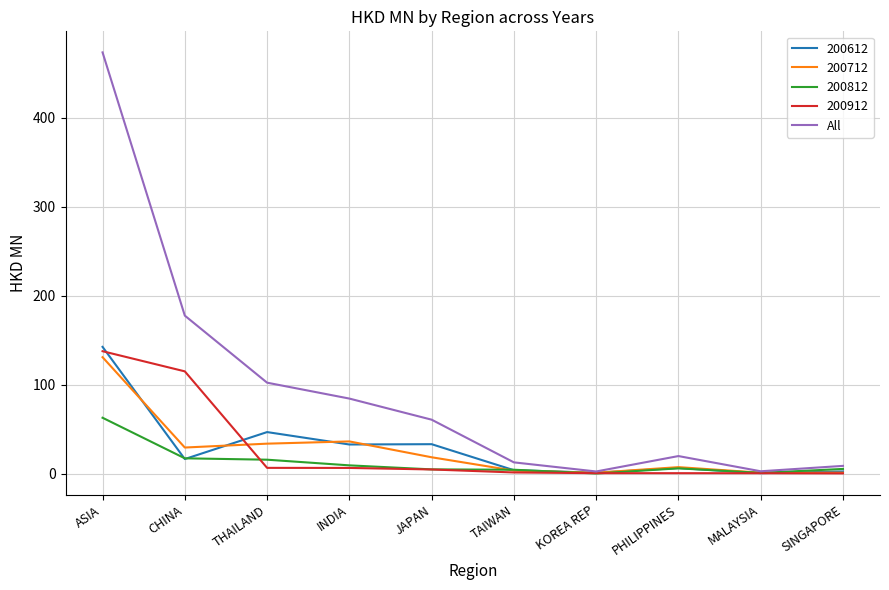

What is the approximate value of 200612 at ASIA?

142.5